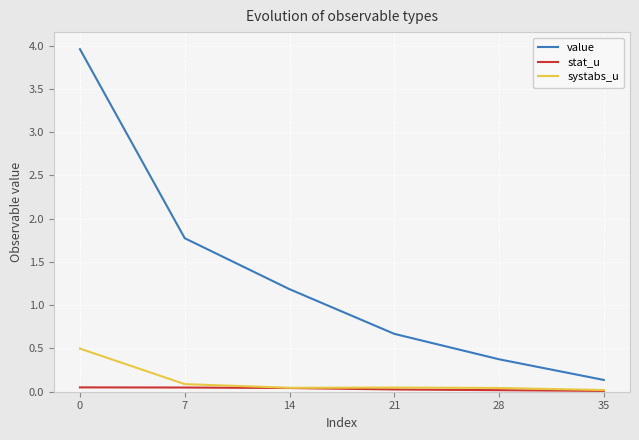

Which series has the widest spread of values?

value